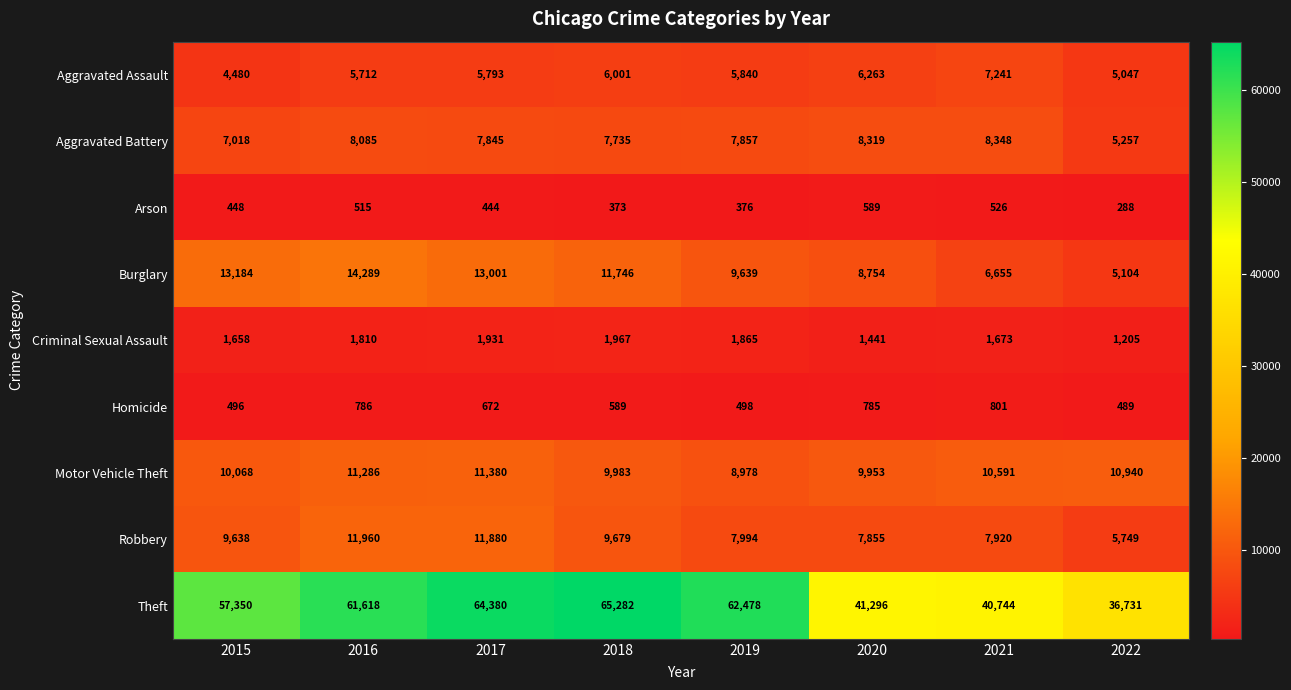

Which series has the widest spread of values?

Theft